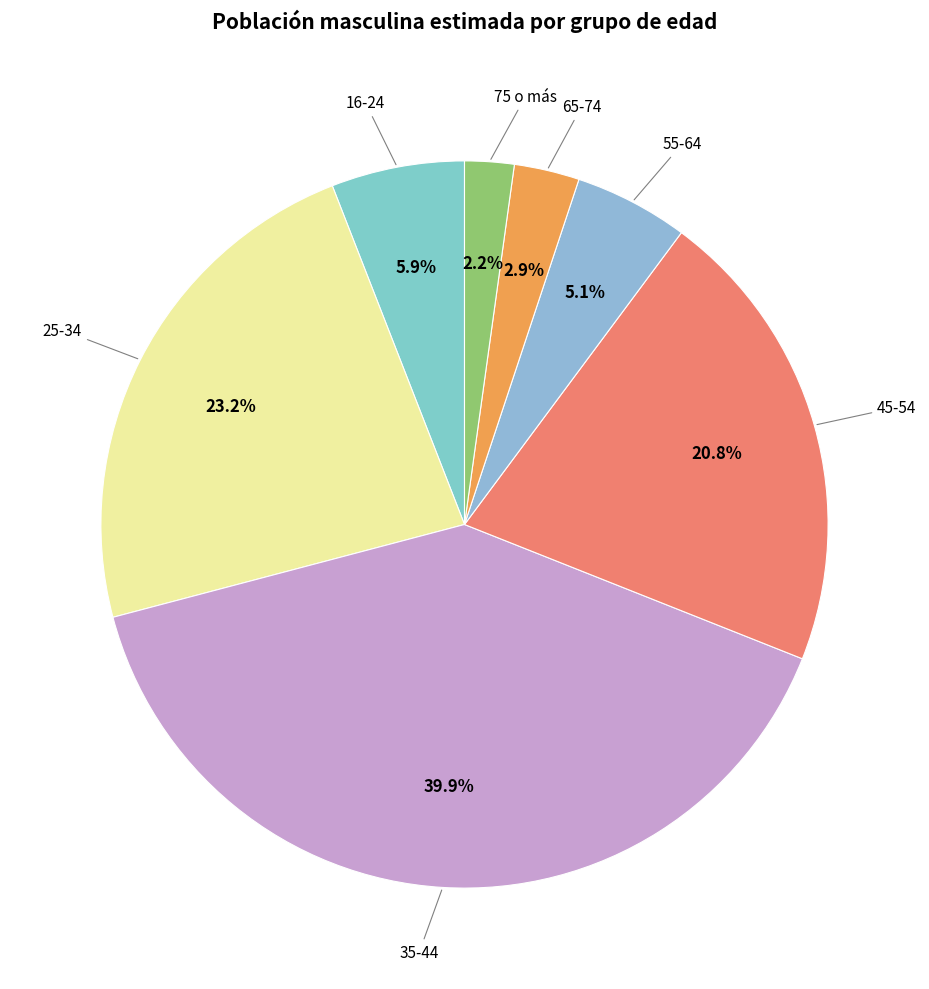

Count the number of slices in the pie.

7